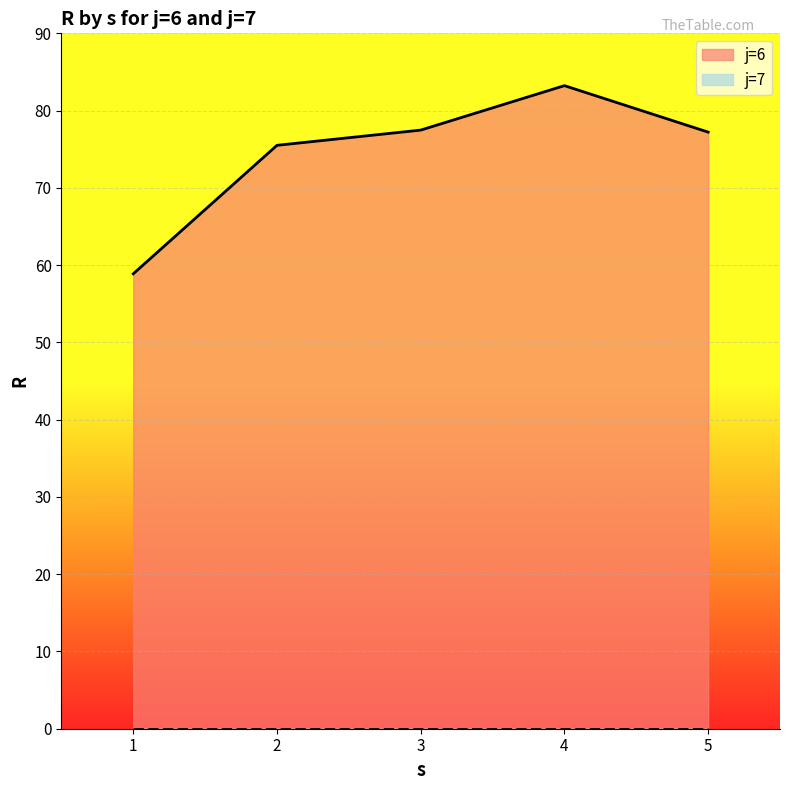

The s series shows 2.4 at 9. True or false?

False